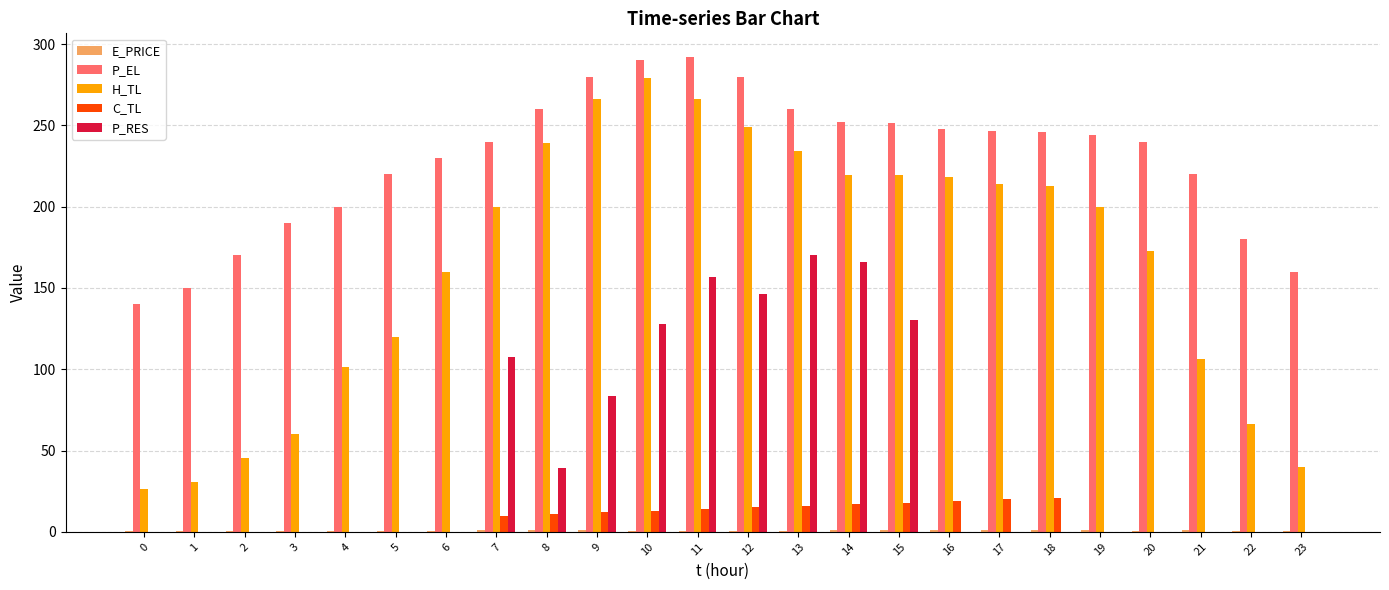

What is the sum of all P_RES values?

1126.8